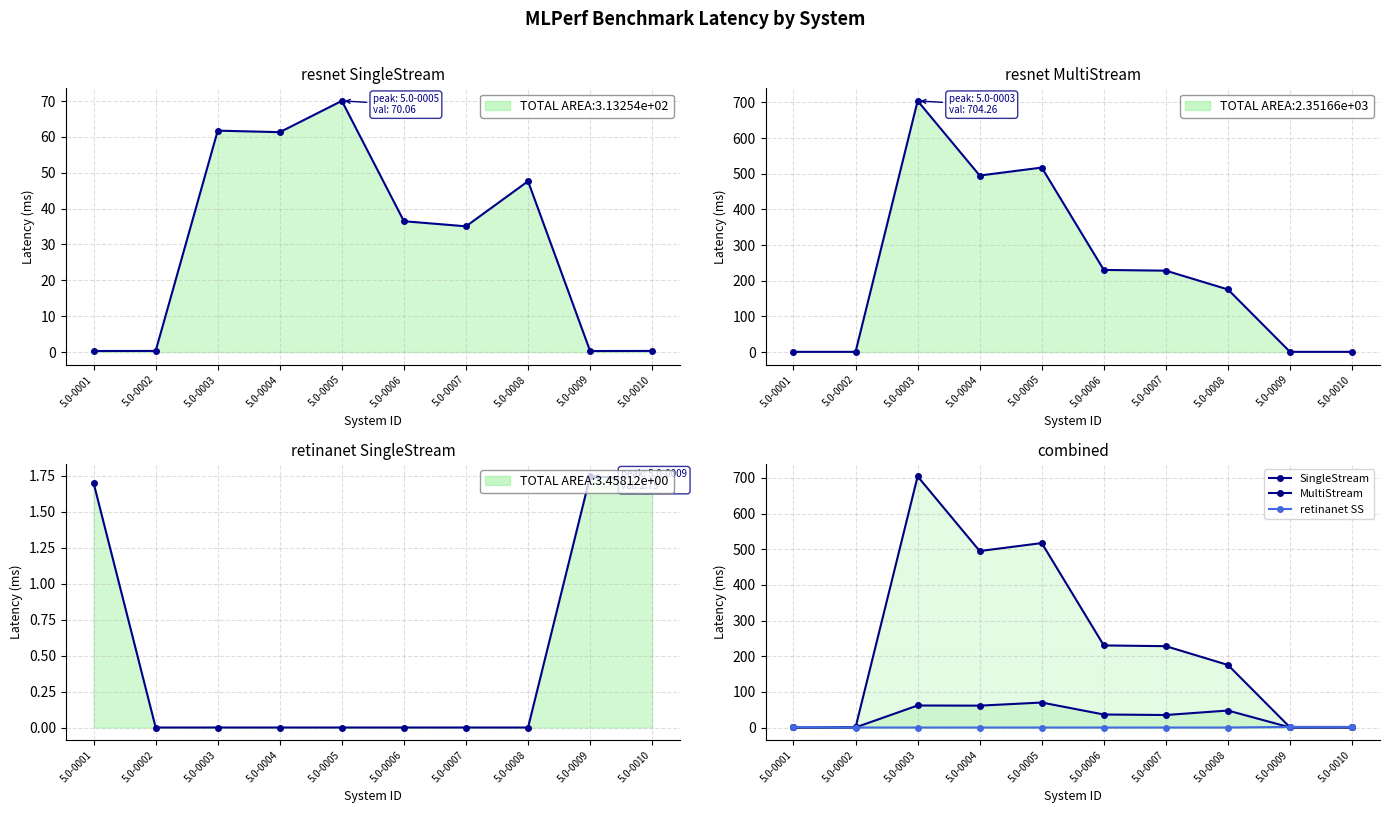

What is the difference between the MultiStream values at 5.0-0010 and 5.0-0007?

227.6